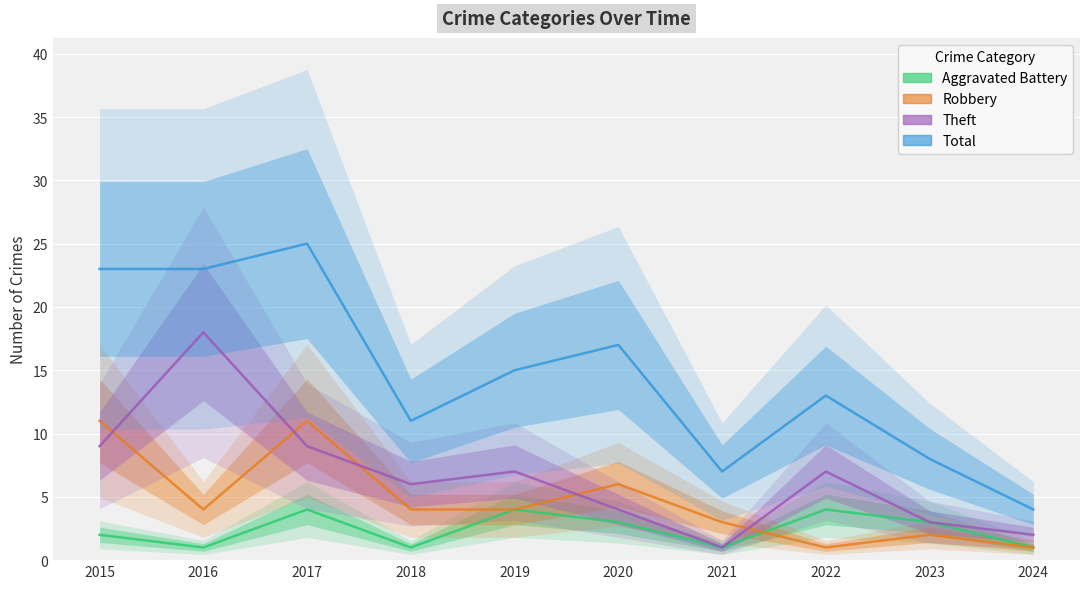

True or false: Aggravated Battery and Total intersect in this chart.

False